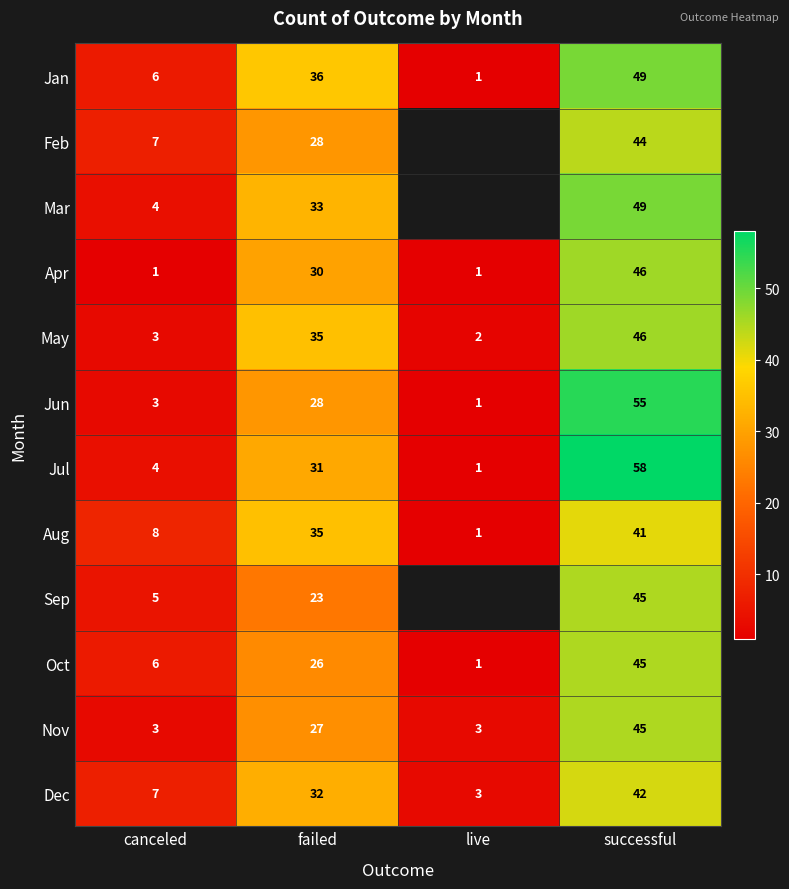

What is the sum of the Apr values at successful and canceled?

47